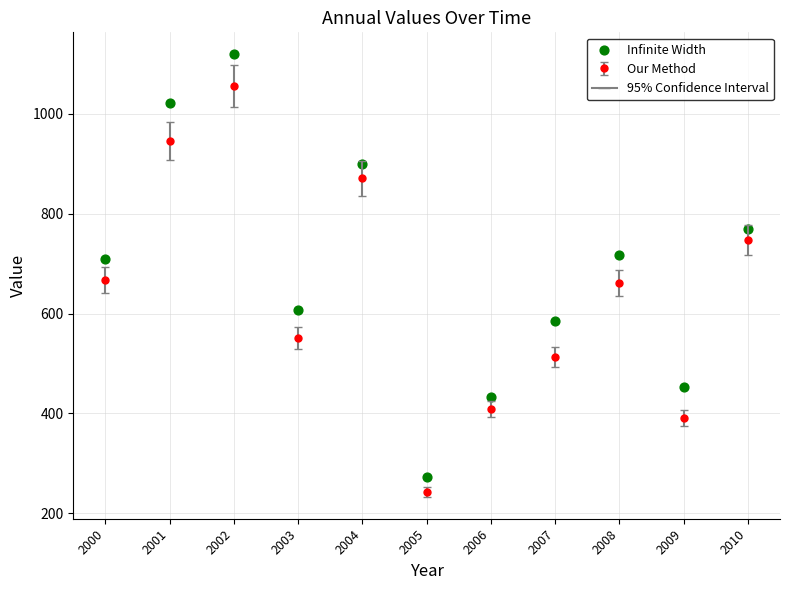

Approximately how many times larger is the value at 2002 compared to 2000?

1.6